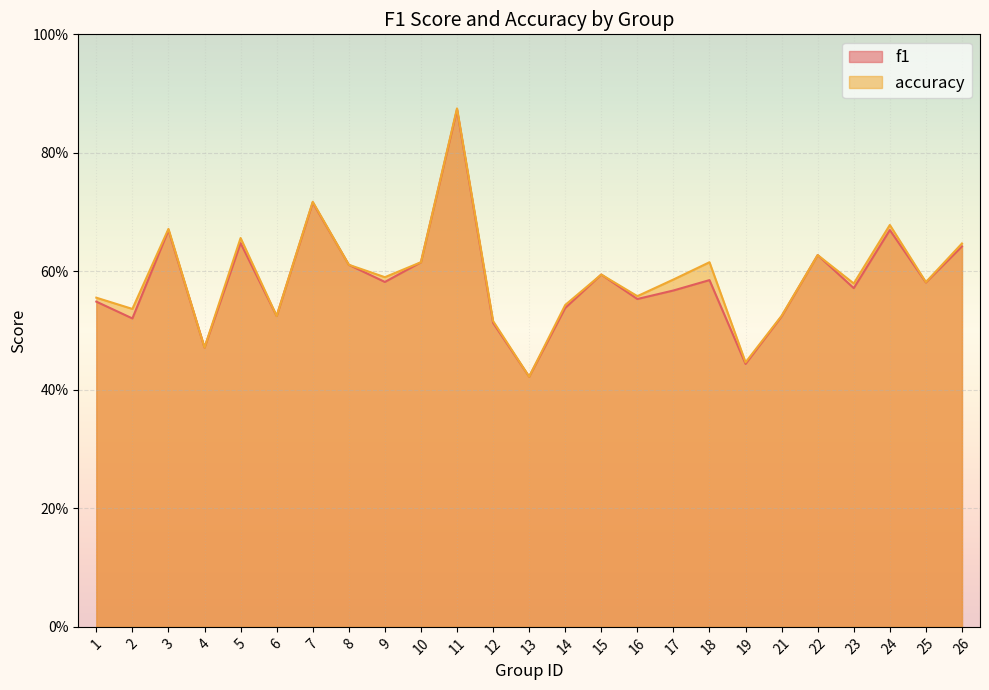

Count the number of categories in the chart.

25